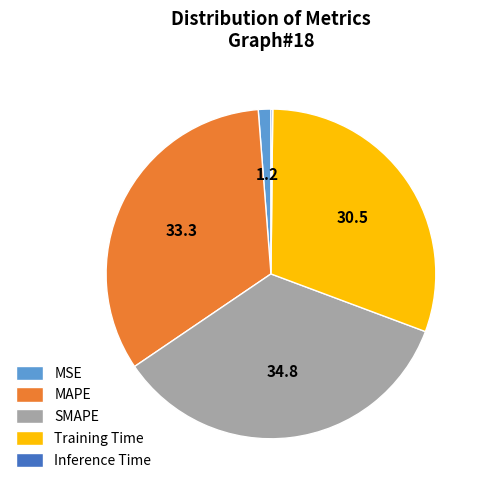

Is it true that MSE is 11% of the pie?

False